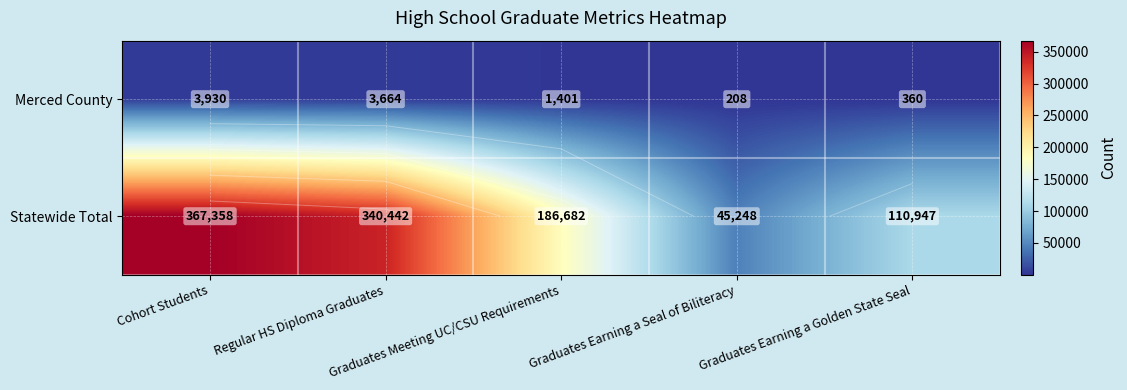

Which series changed the most between Graduates Meeting UC/CSU Requirements and Graduates Earning a Seal of Biliteracy?

Statewide Total